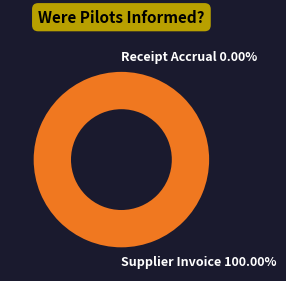

What percentage do Supplier Invoice and Receipt Accrual together represent?

100.0%